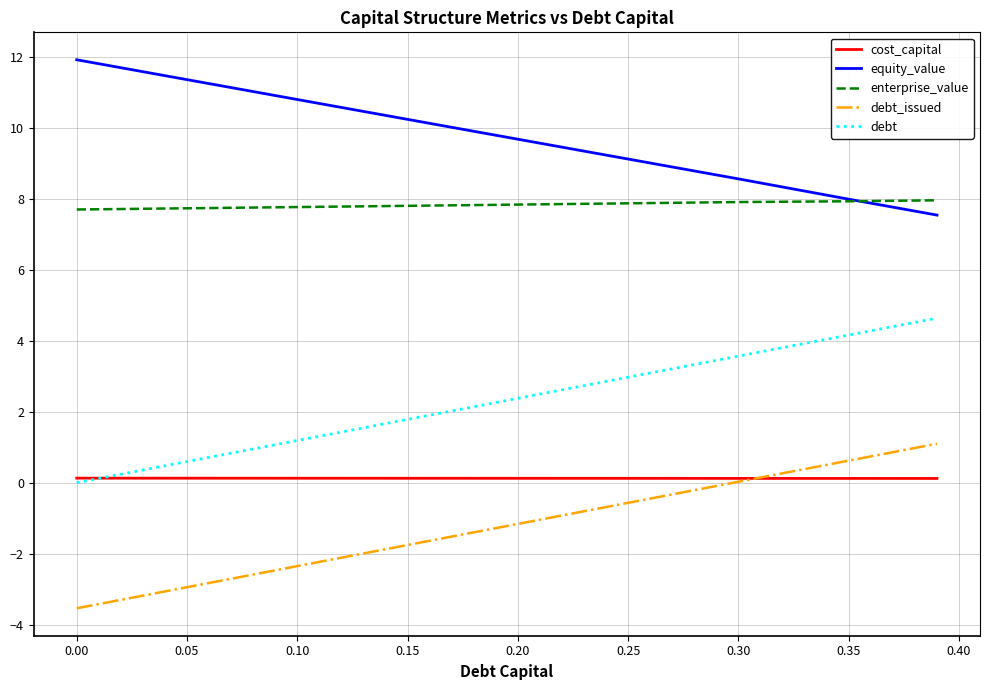

True or false: enterprise_value and cost_capital cross at least once.

False